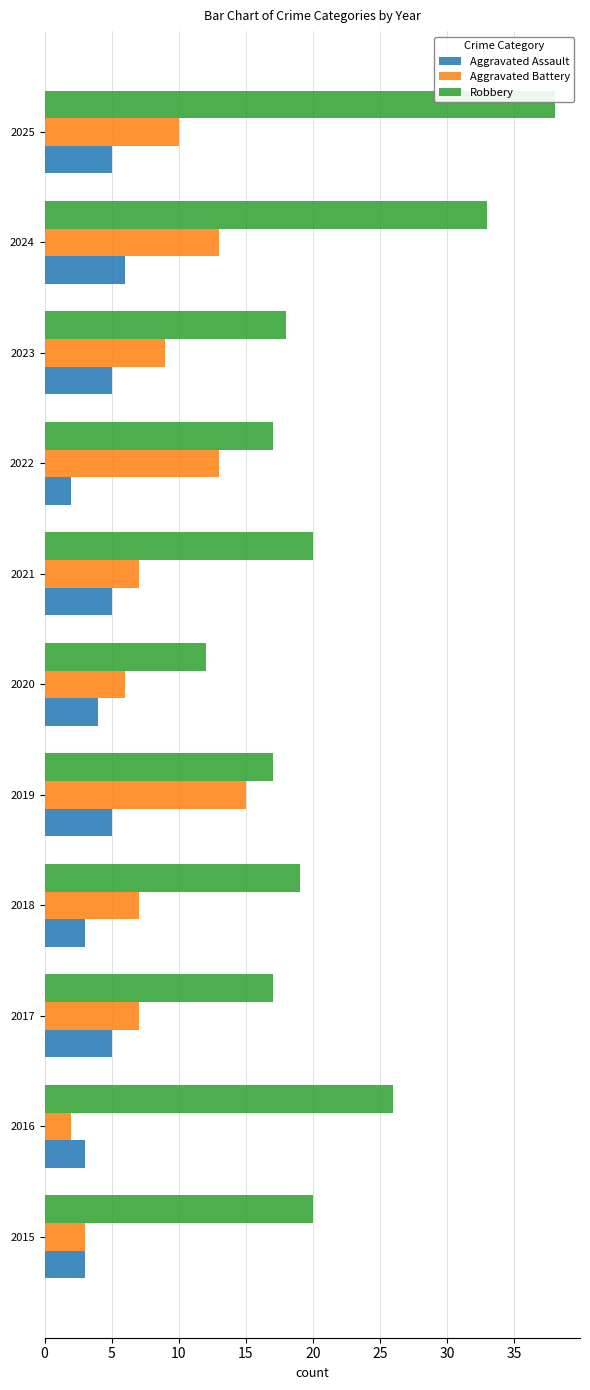

What is the difference between the second highest and minimum values in the Aggravated Battery series?

11